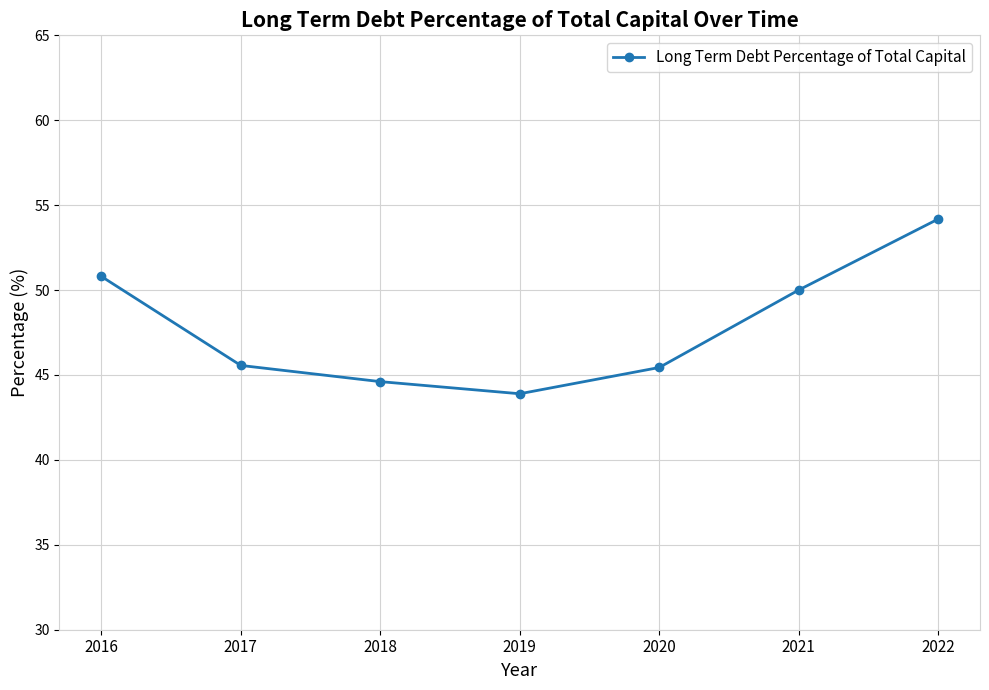

Does the chart have visible grid lines?

Yes